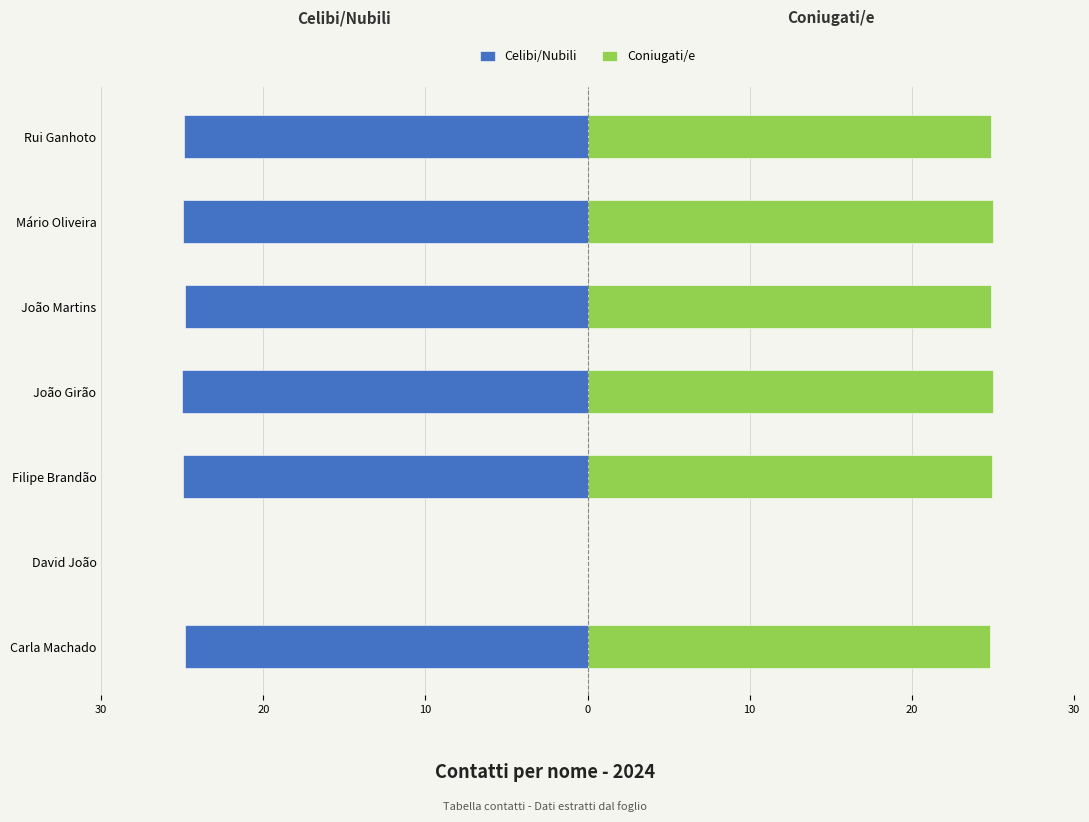

What is the average value of the Coniugati/e series?

21.4